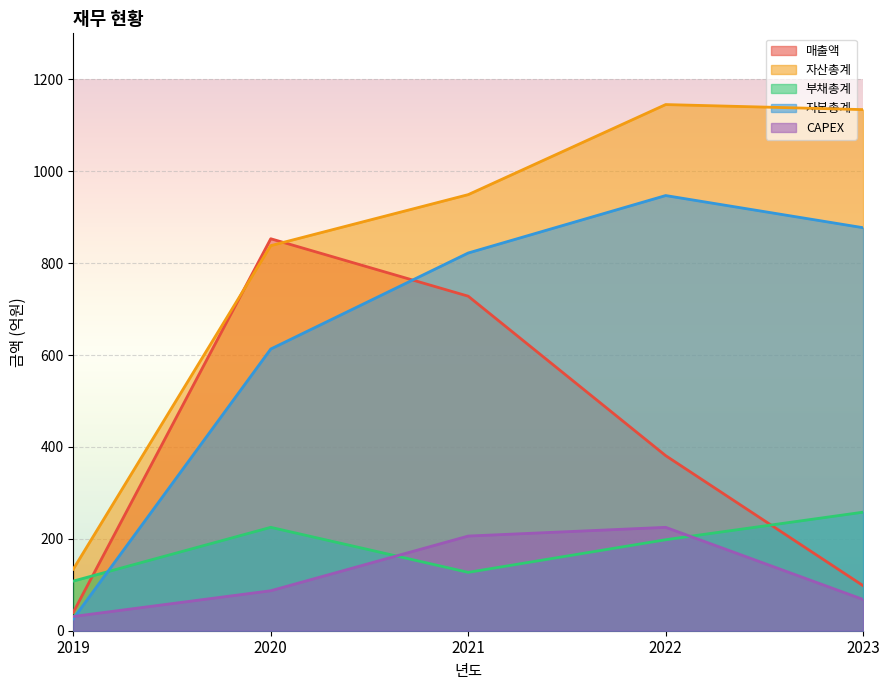

What is the highest value of the 부채총계 series?

258